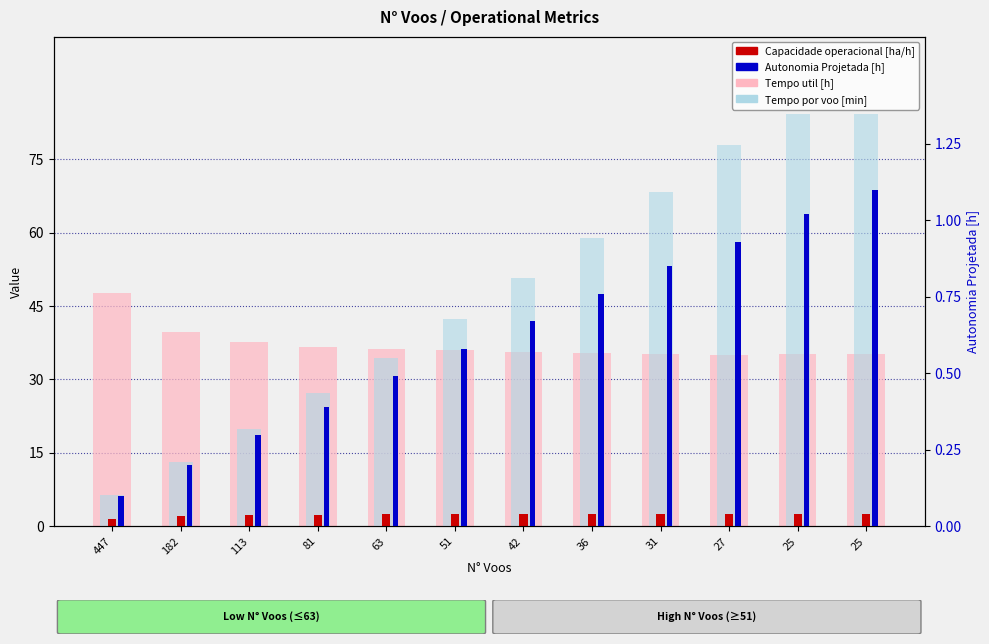

Between 447 and 81, which series saw the biggest shift?

Tempo por voo [min]